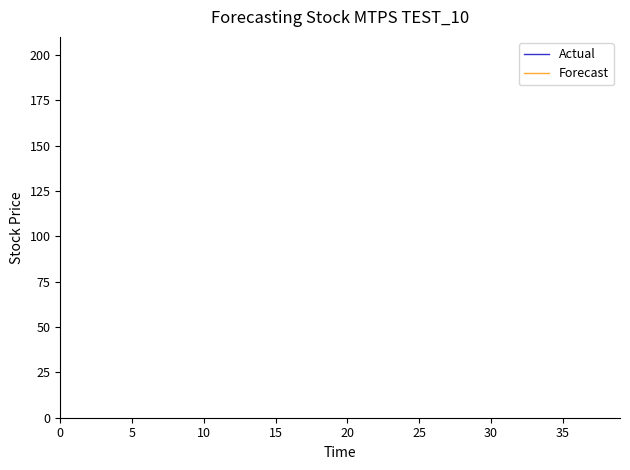

Does the chart display data point markers on the line(s)?

No